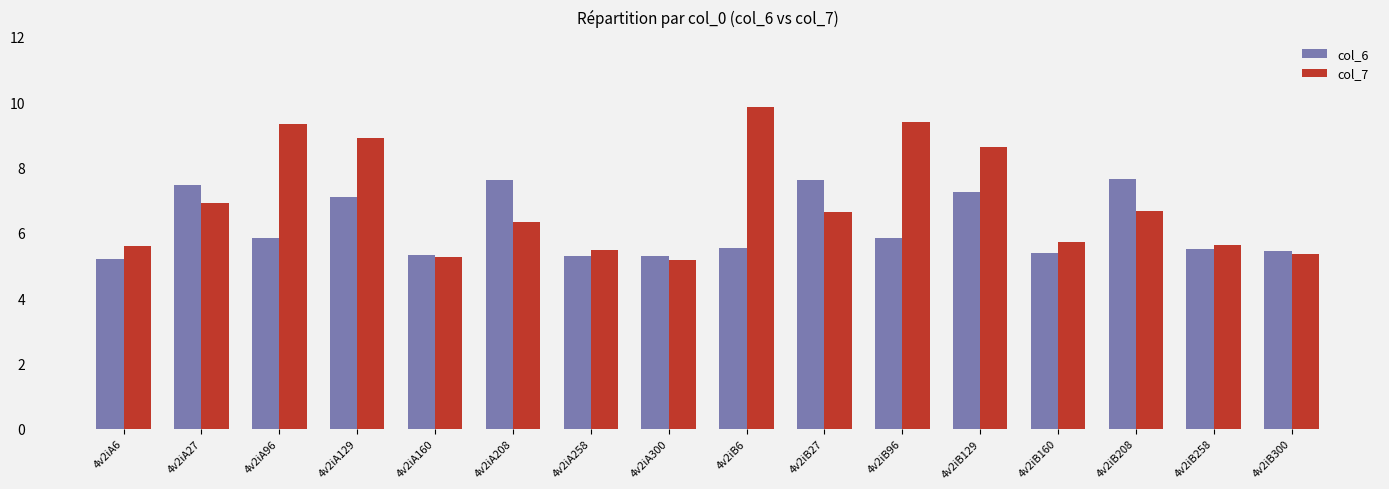

List the series in order of their peak value, highest first.

col_7, col_6